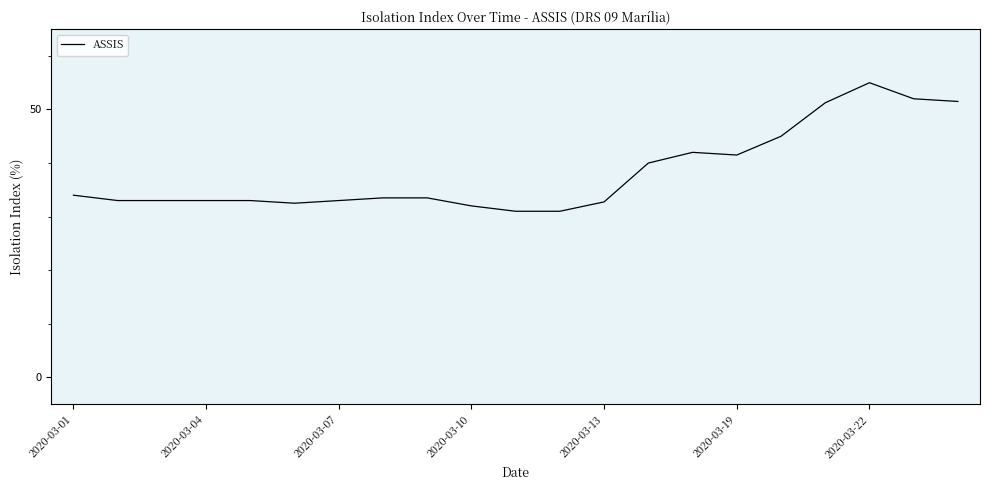

What is the smallest value displayed?

31.0